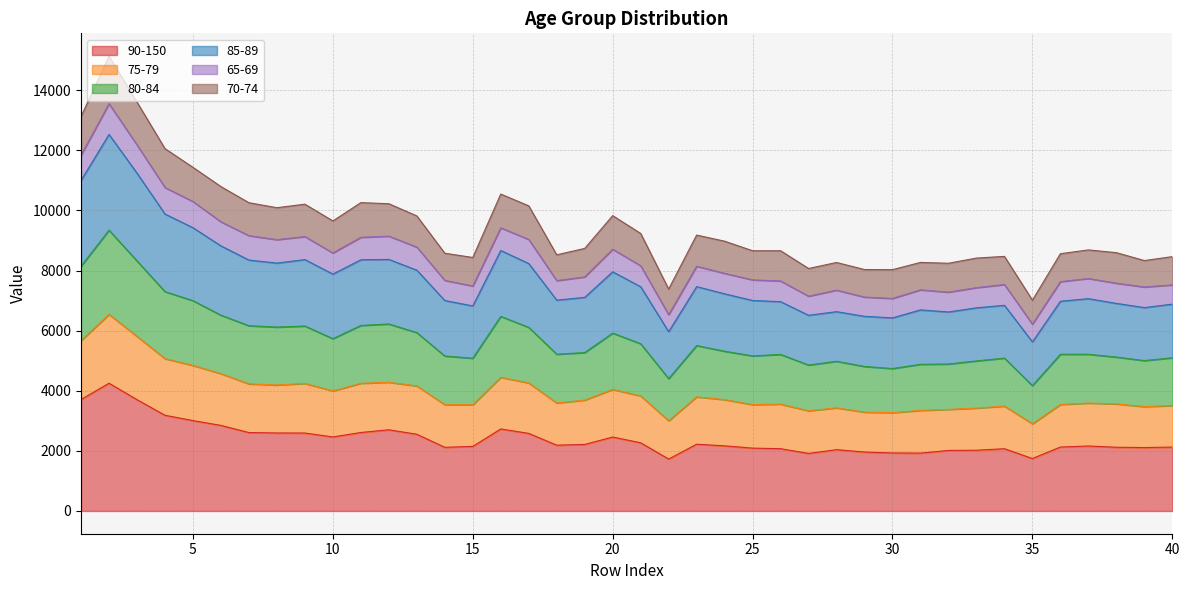

What is the difference between the 85-89 values at 29 and 33?

283